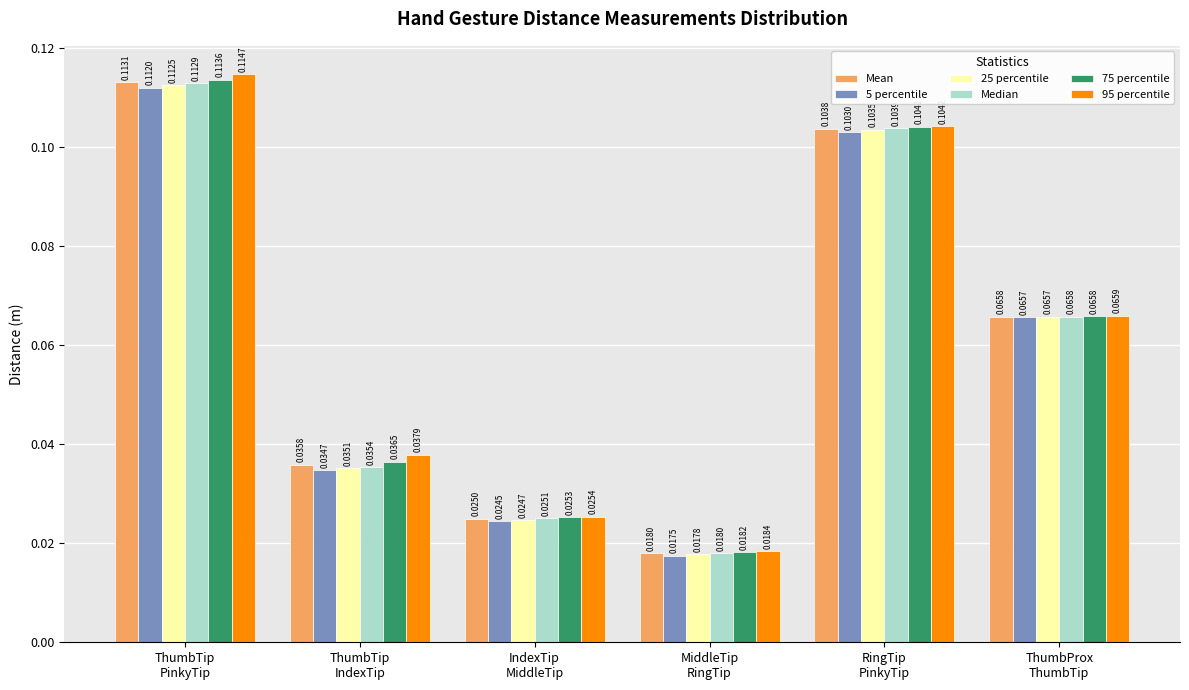

Rank the series by their maximum value, from lowest to highest.

5 percentile, 25 percentile, Median, Mean, 75 percentile, 95 percentile